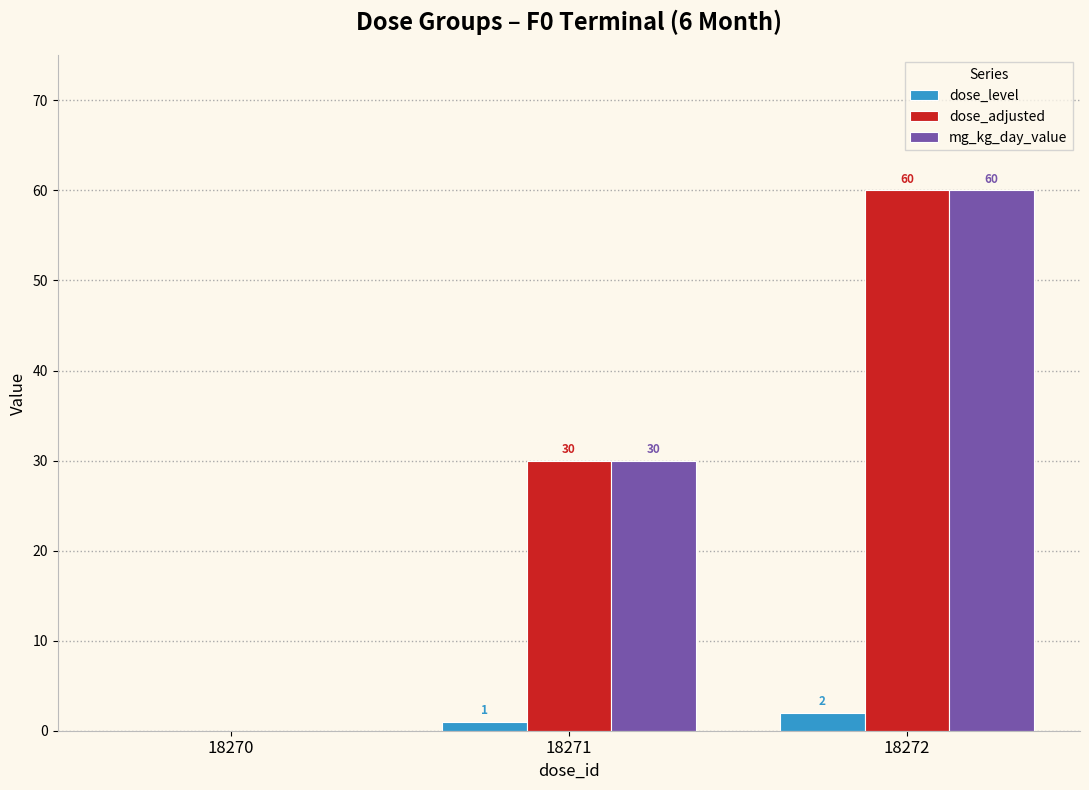

Is the value of dose_adjusted at 18270 greater than the value of mg_kg_day_value at 18271?

No